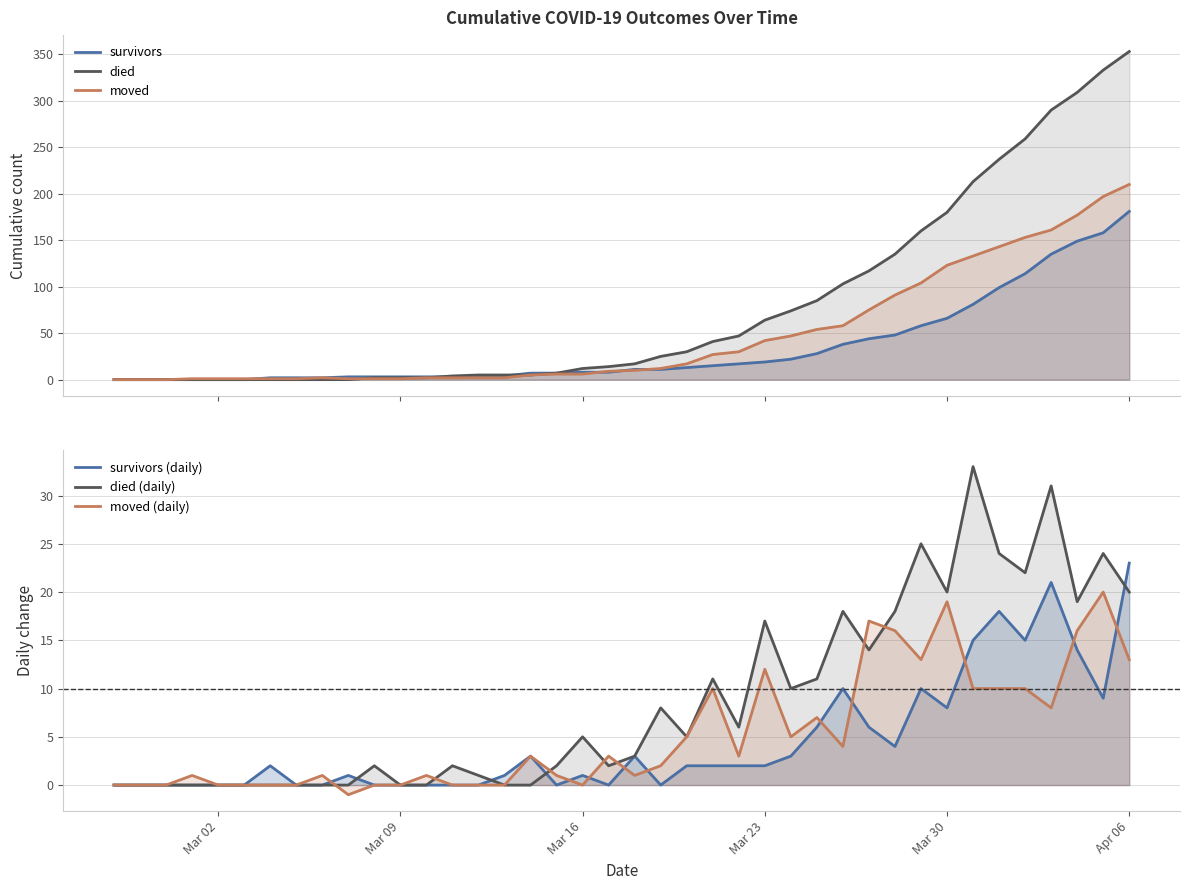

How many interior local peaks does the died (daily) series have?

11